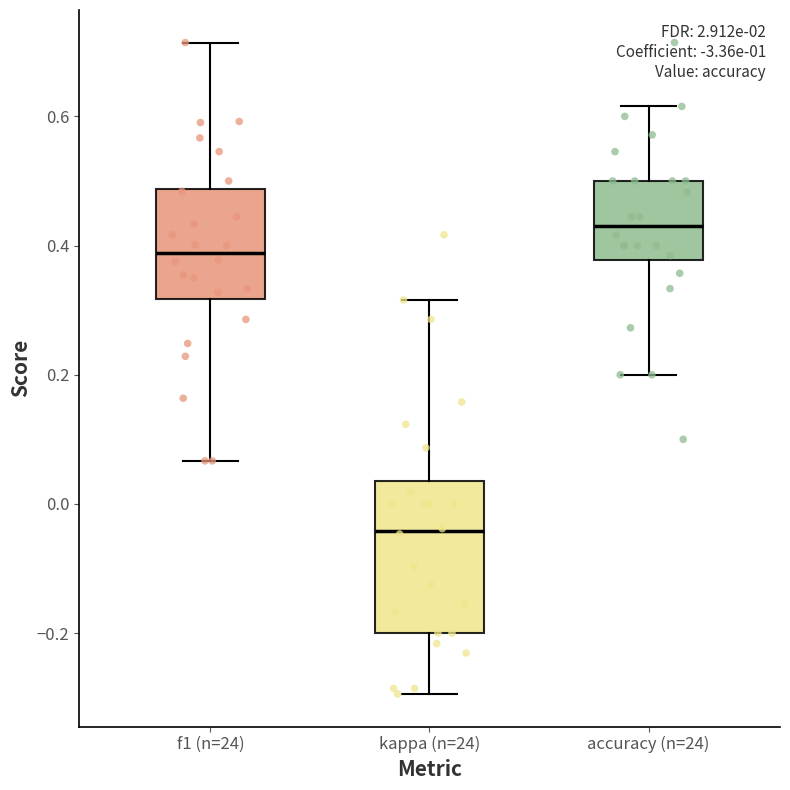

Reading left to right, transcribe this box plot: for each box, give where its median line is, the range the box spans, and where its two whiskers end, as read against the y-axis. The values are not printed on the chart, so give them approximately, as read against the axis.

f1 (n=24): median 0.38, box 0.32 to 0.48, whiskers 0.06 to 0.72
kappa (n=24): median -0.04, box -0.20 to 0.04, whiskers -0.30 to 0.32
accuracy (n=24): median 0.44, box 0.38 to 0.50, whiskers 0.20 to 0.62